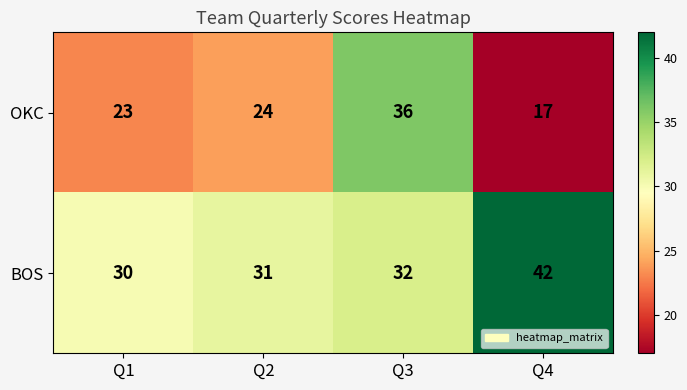

At Q2, list the series in order from smallest to largest.

OKC, BOS